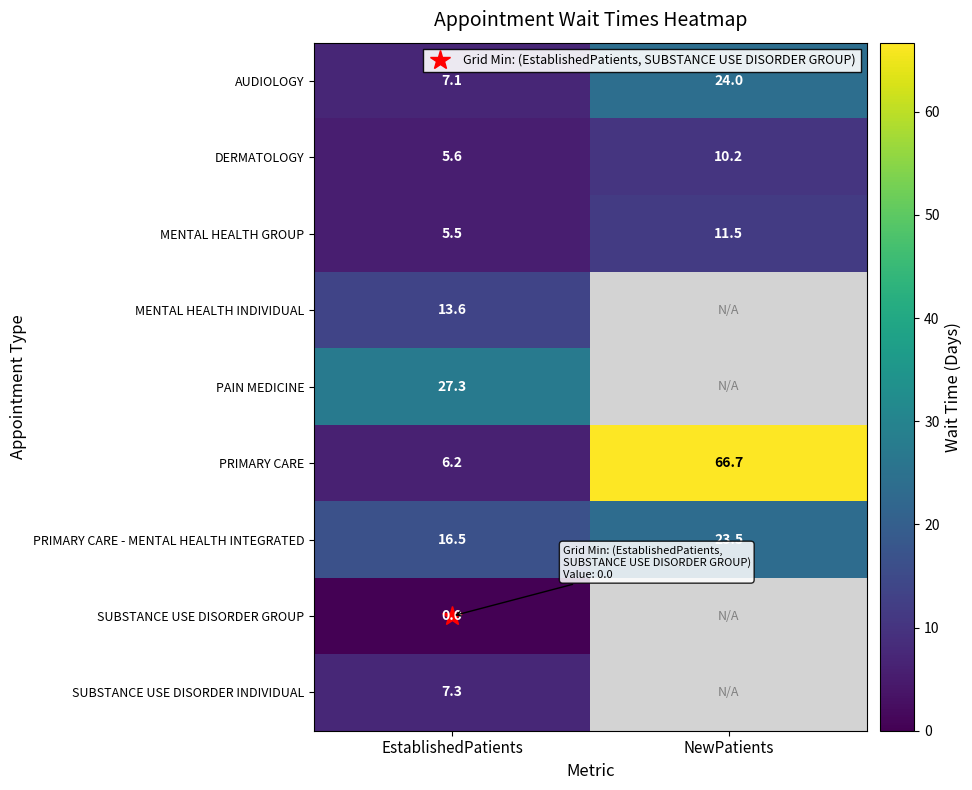

At how many categories does at least one series exceed 34?

1